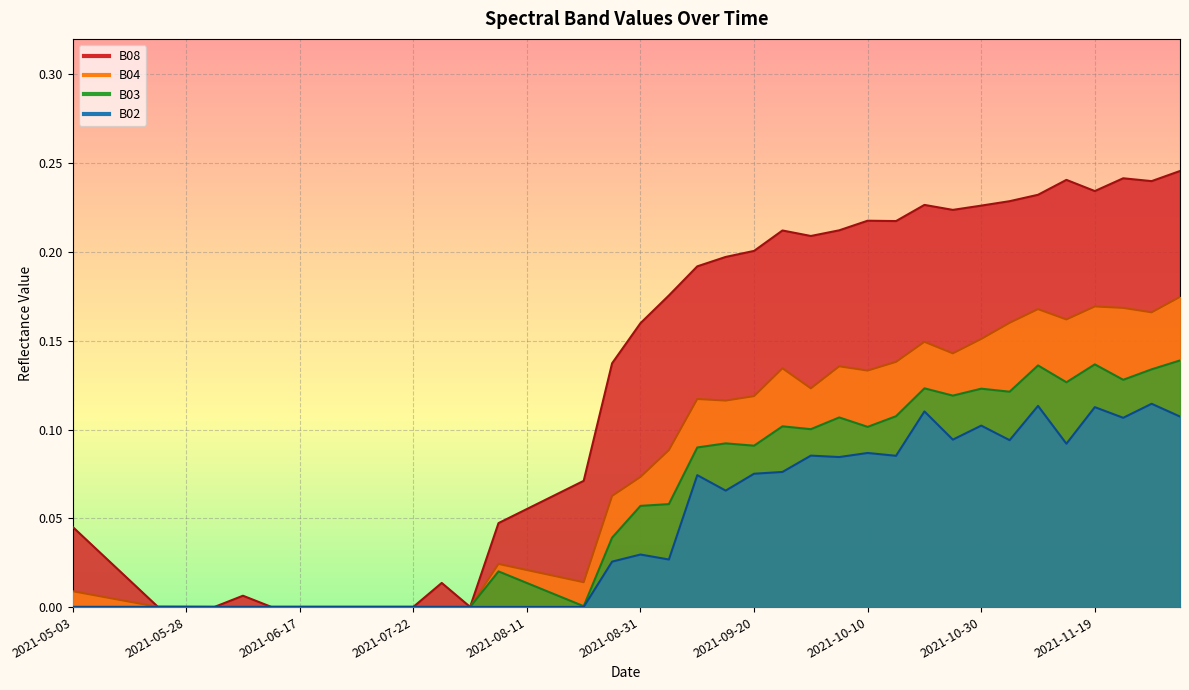

What is the label of the 8th point from the right?

2021-10-30